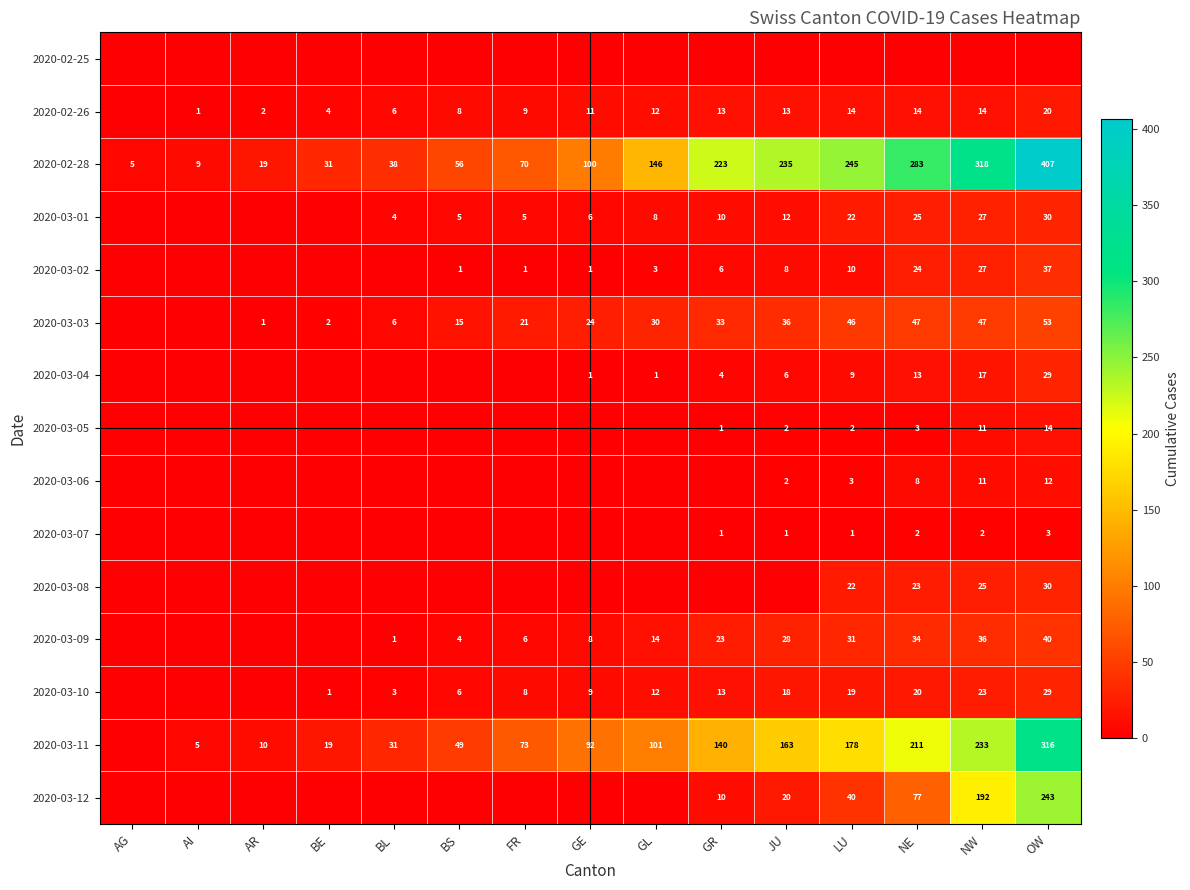

How many categories are shown in the chart?

15